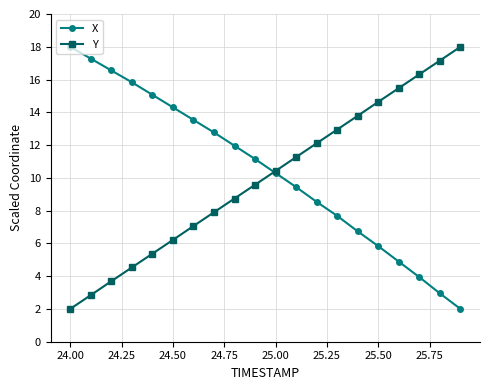

What is the value of the Y point at the 17th from the left?

15.5